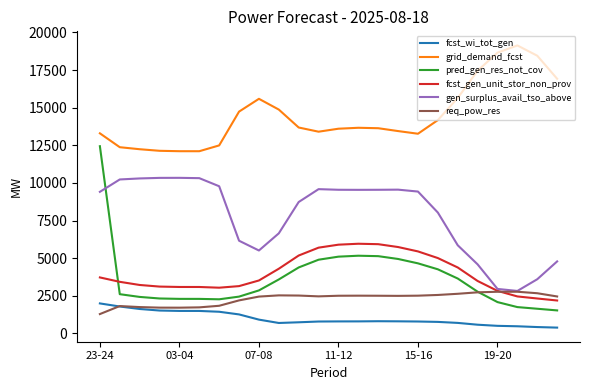

True or false: req_pow_res and grid_demand_fcst intersect in this chart.

False